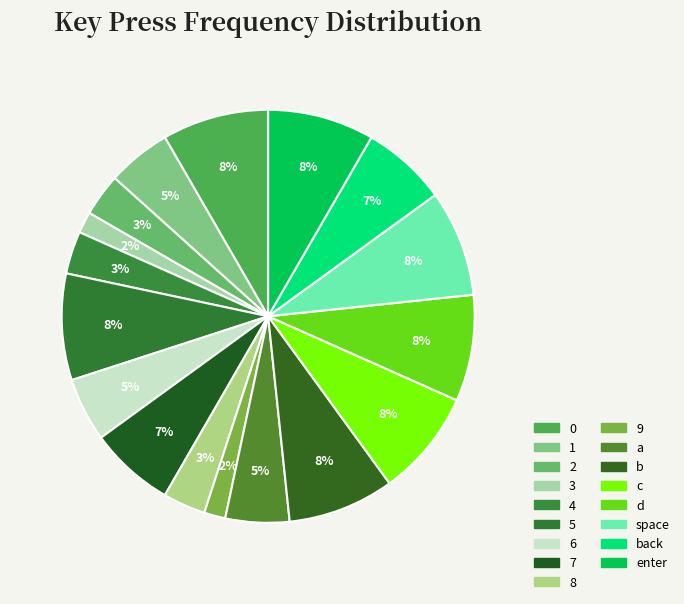

Does any single category account for the majority?

No